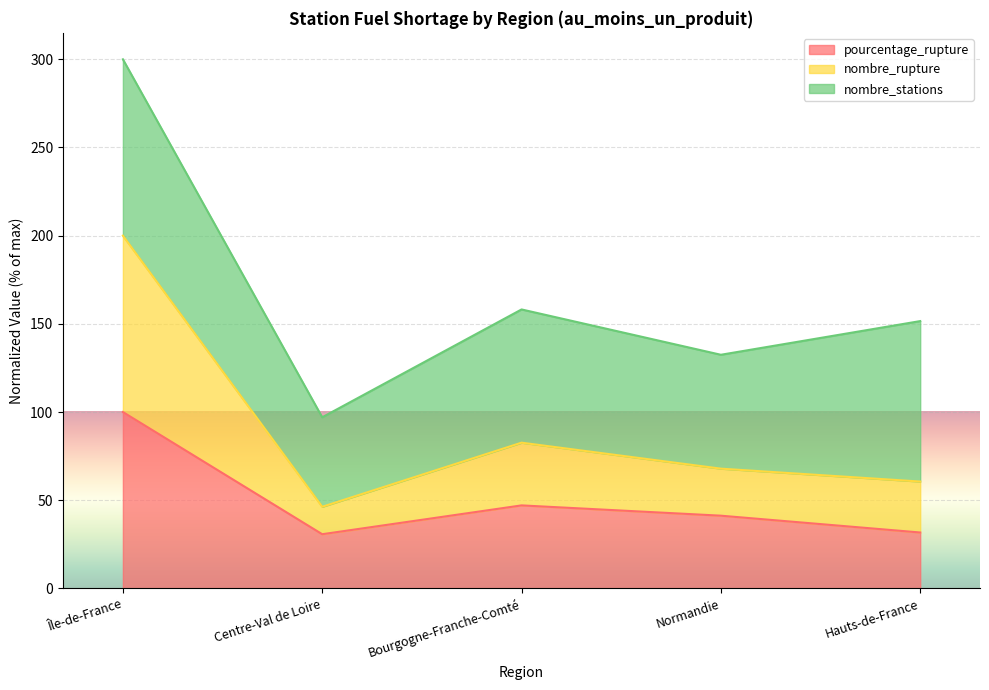

At which label does nombre_rupture reach its peak?

Île-de-France